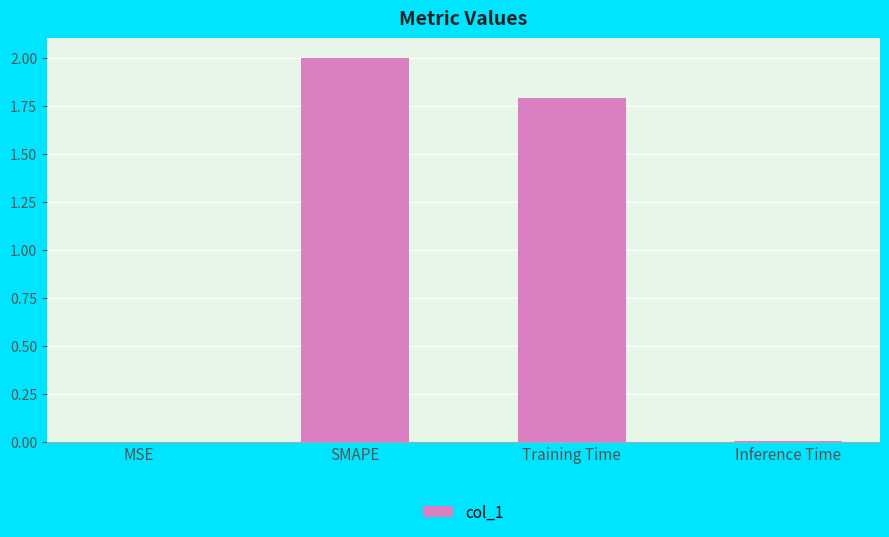

What is the maximum value shown in the chart?

2.0